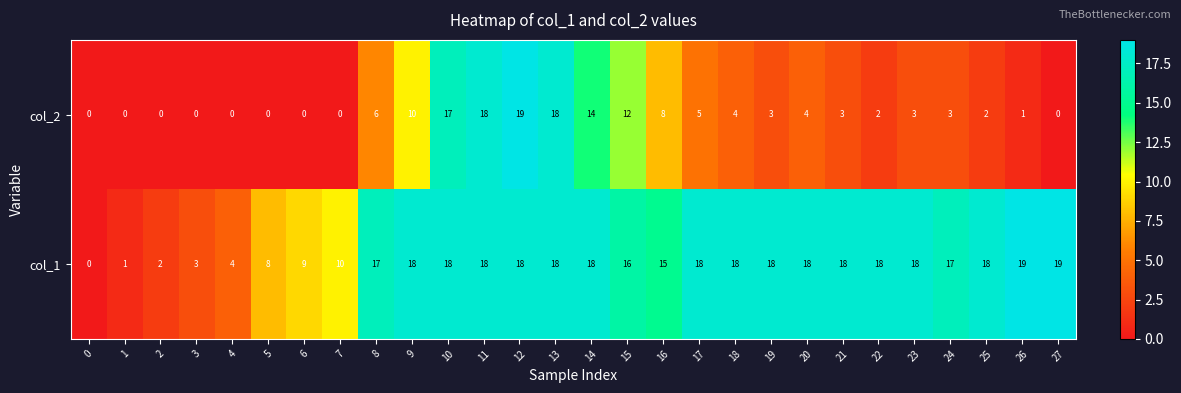

What is the difference between the col_1 values at 6 and 9?

9